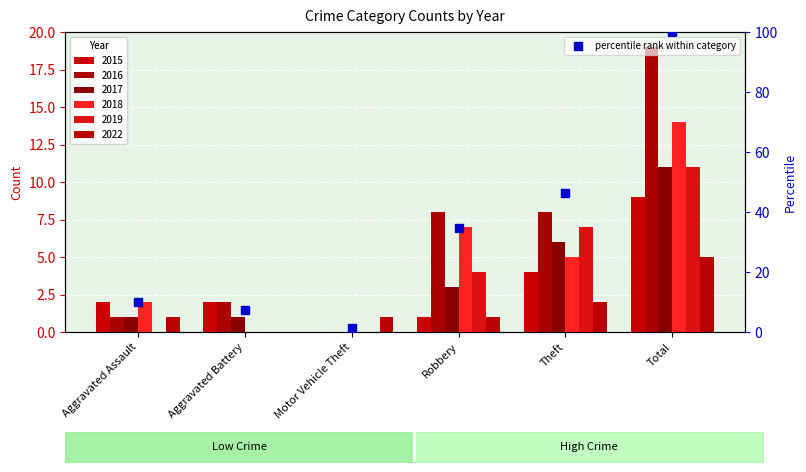

What is the change in value from Motor Vehicle Theft to Theft?

+44.9